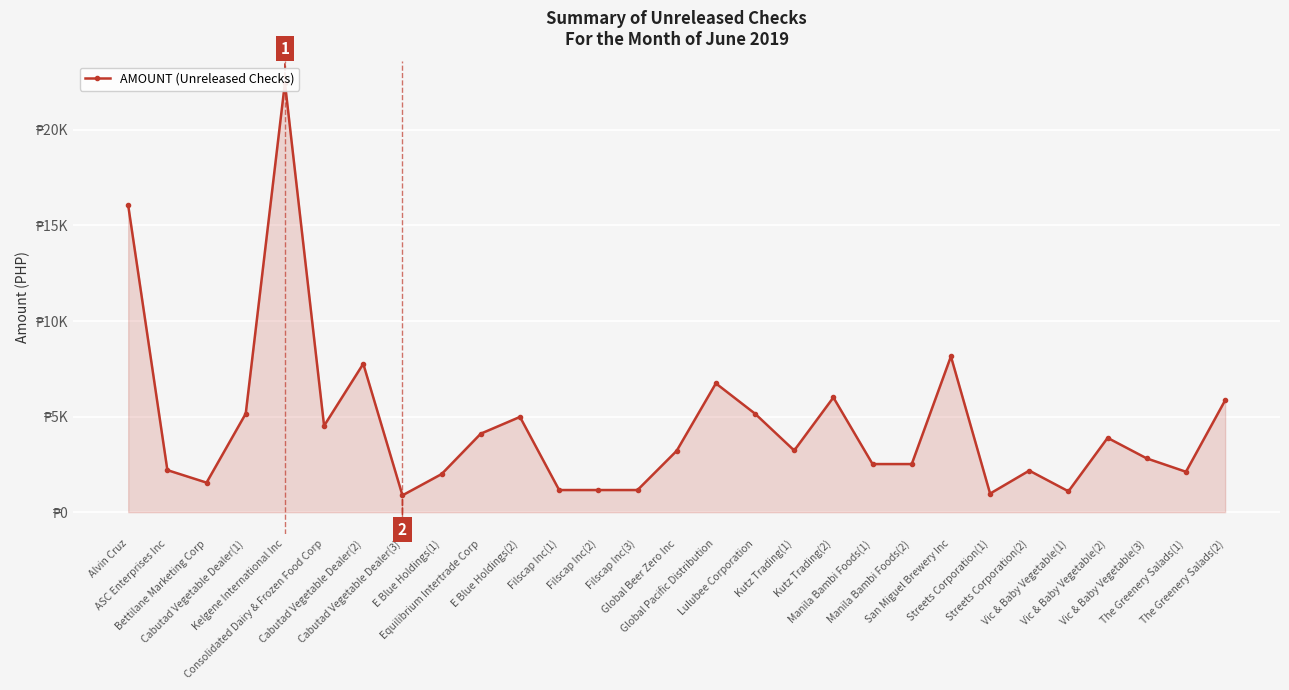

What is the approximate value at The Greenery Salads(1)?

2114.0